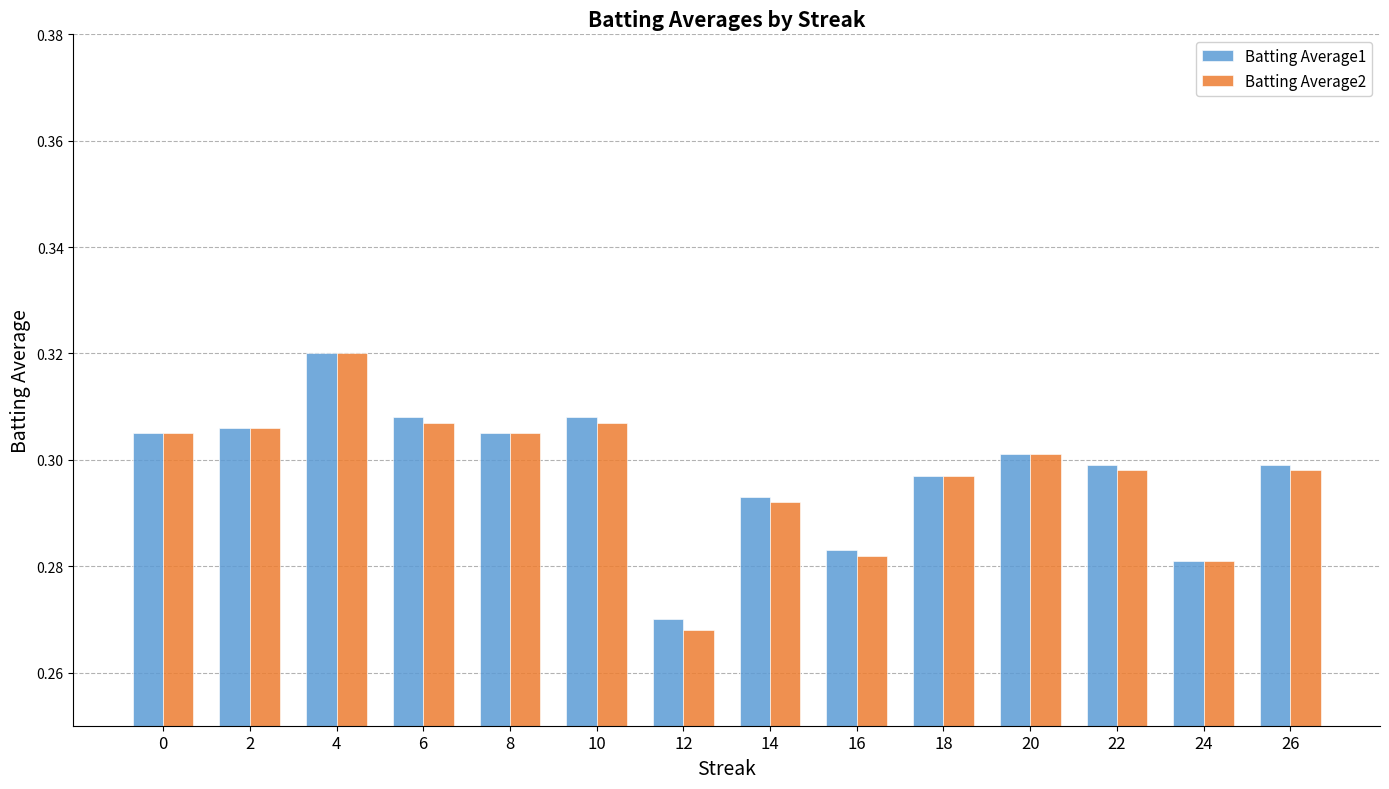

At which label does Batting Average1 reach its peak?

4